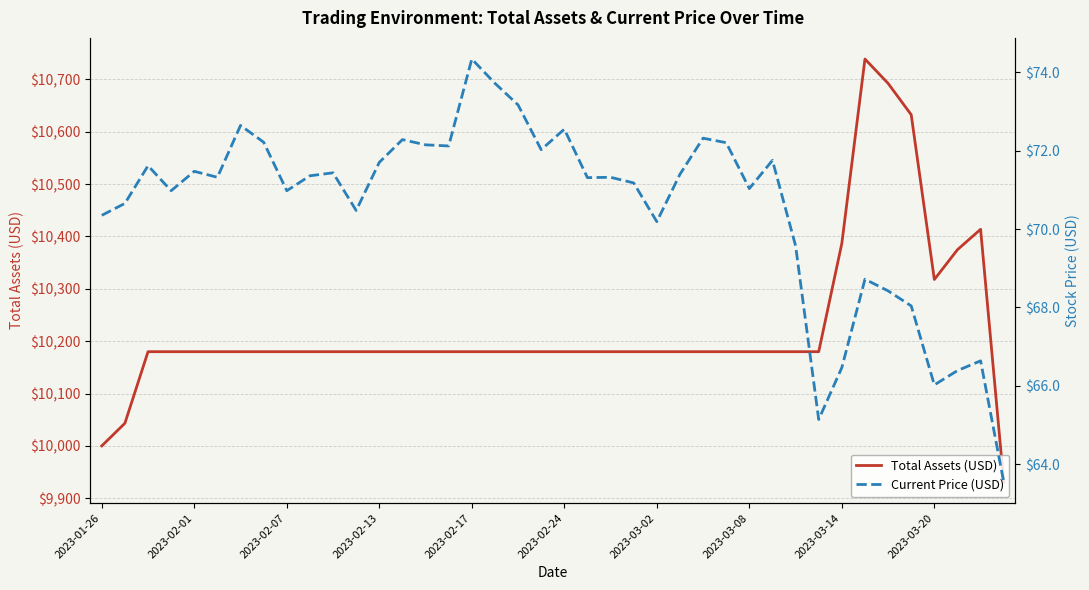

Reading right to left, what are all the values shown in this chart?

Total Assets (USD): 9931.2	10413.6	10374.6	10317.7	10632.3	10692.2	10738.7	10386.6	10179.9	10179.9	10179.9	10179.9	10179.9	10179.9	10179.9	10179.9	10179.9	10179.9	10179.9	10179.9	10179.9	10179.9	10179.9	10179.9	10179.9	10179.9	10179.9	10179.9	10179.9	10179.9	10179.9	10179.9	10179.9	10179.9	10179.9	10179.9	10179.9	10179.9	10043.3	10000.0
Current Price (USD): 63.5	66.6	66.4	66.0	68.0	68.4	68.7	66.5	65.1	69.6	71.8	71.0	72.2	72.3	71.4	70.2	71.2	71.3	71.3	72.6	72.0	73.2	73.7	74.3	72.1	72.2	72.3	71.7	70.5	71.4	71.4	71.0	72.2	72.6	71.3	71.5	71.0	71.6	70.7	70.4